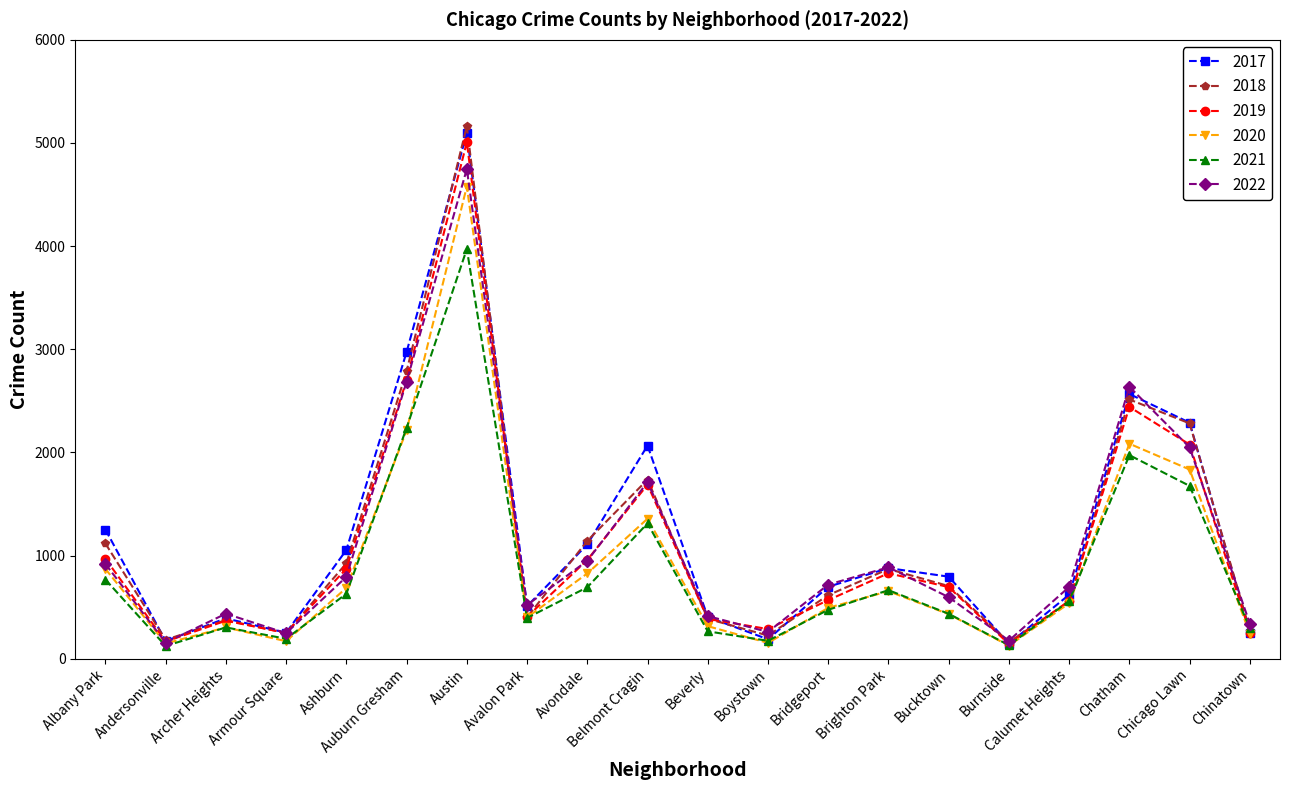

True or false: 2017 has more than 2 points higher than both neighbors.

True